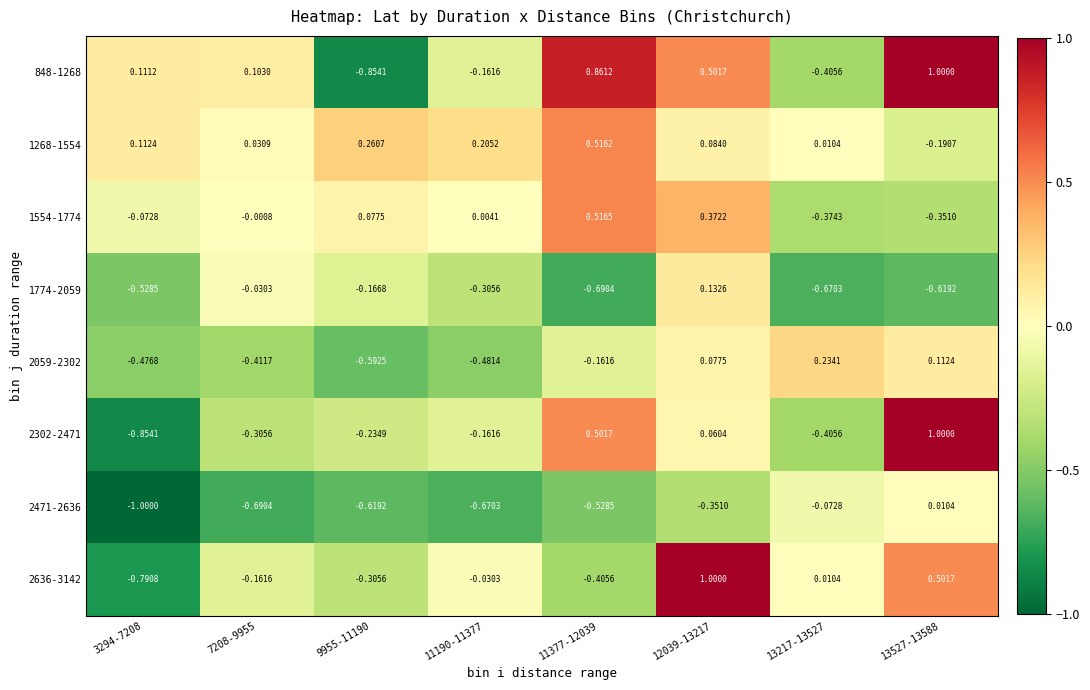

Is the value of 1774-2059 at 12039-13217 greater than the value of 1554-1774 at 13527-13588?

Yes